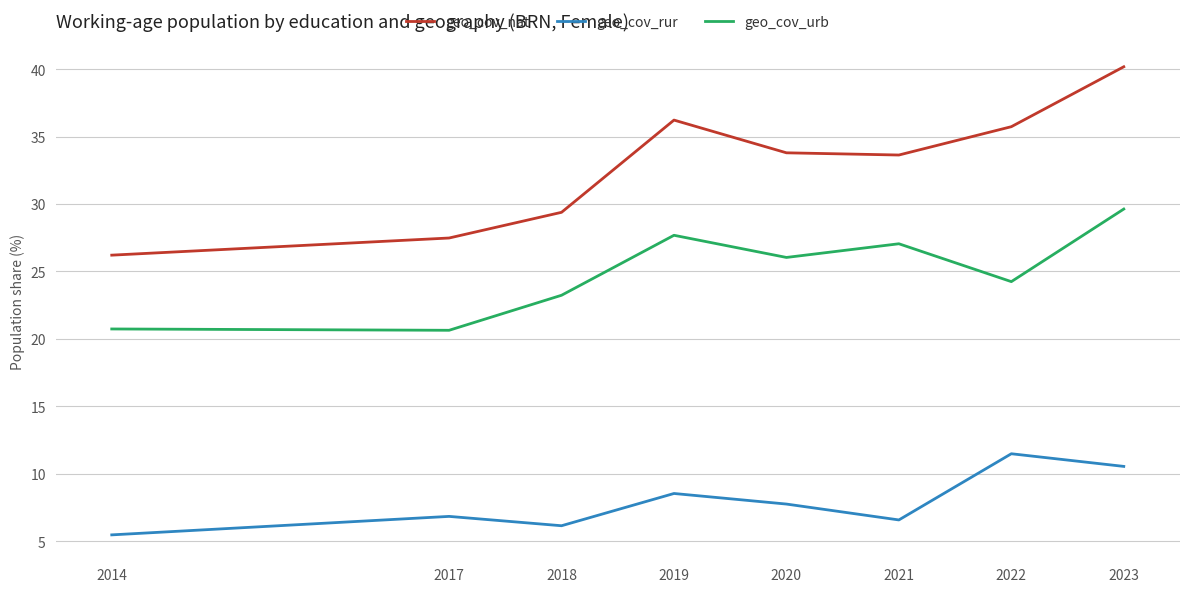

Is the value of geo_cov_rur at 2017 greater than the value of geo_cov_urb at 2022?

No